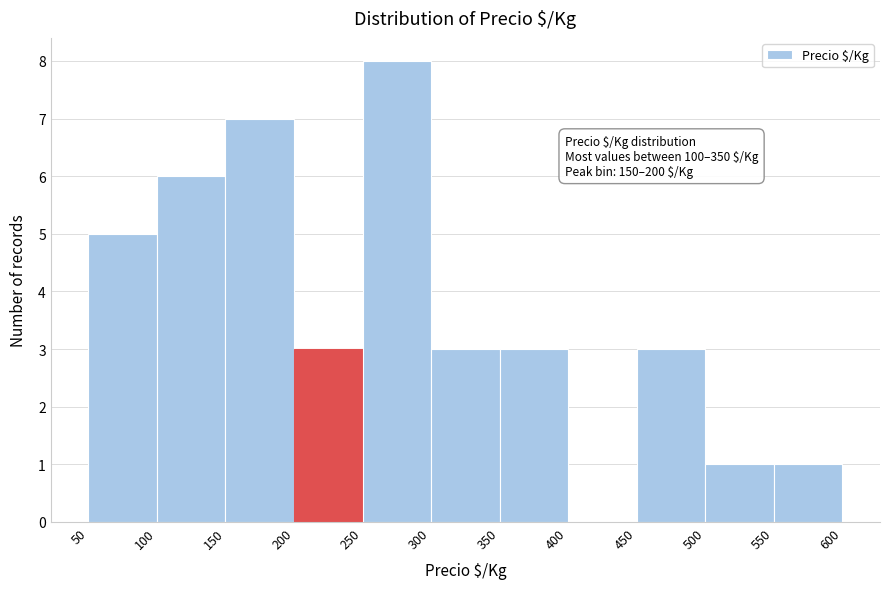

Over which range of the x-axis is the bar tallest?

250 to 300